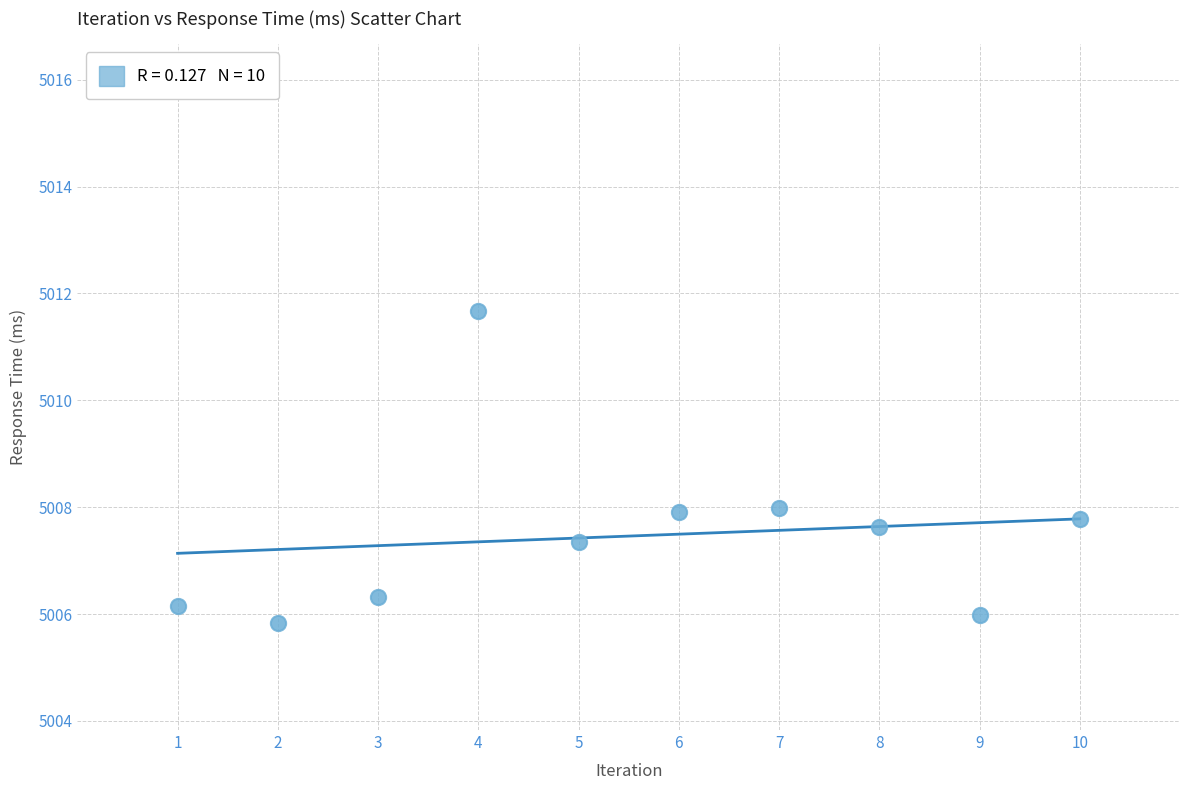

What is the range of X values (max minus min)?

9.0